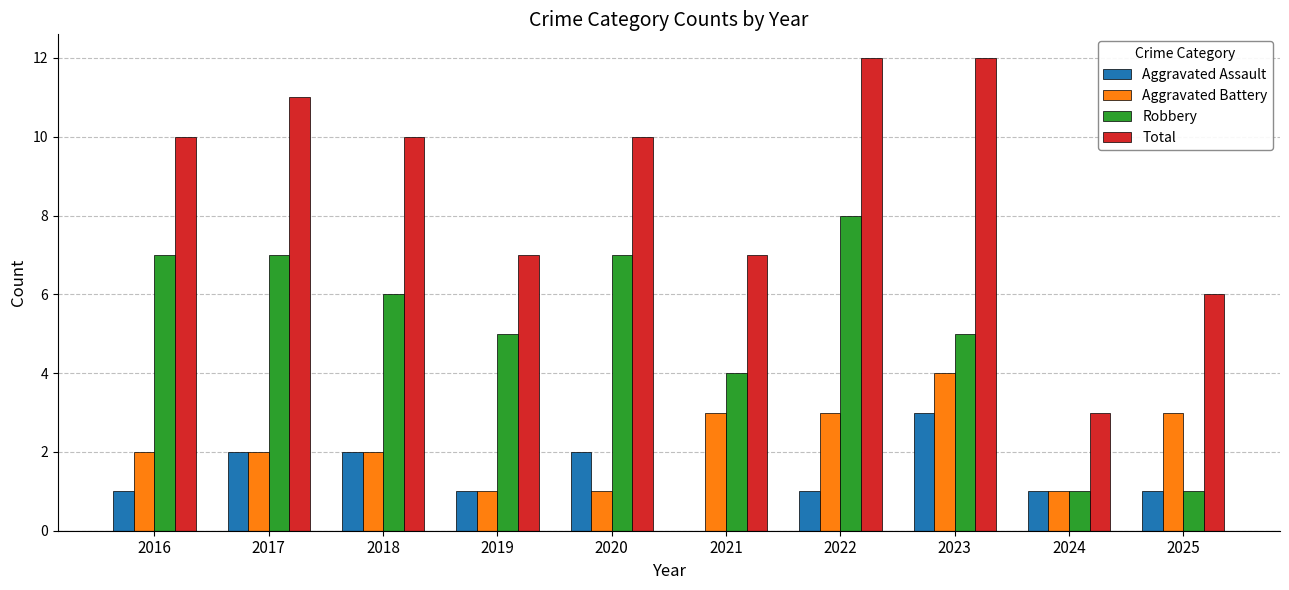

What is the maximum value for Robbery?

8